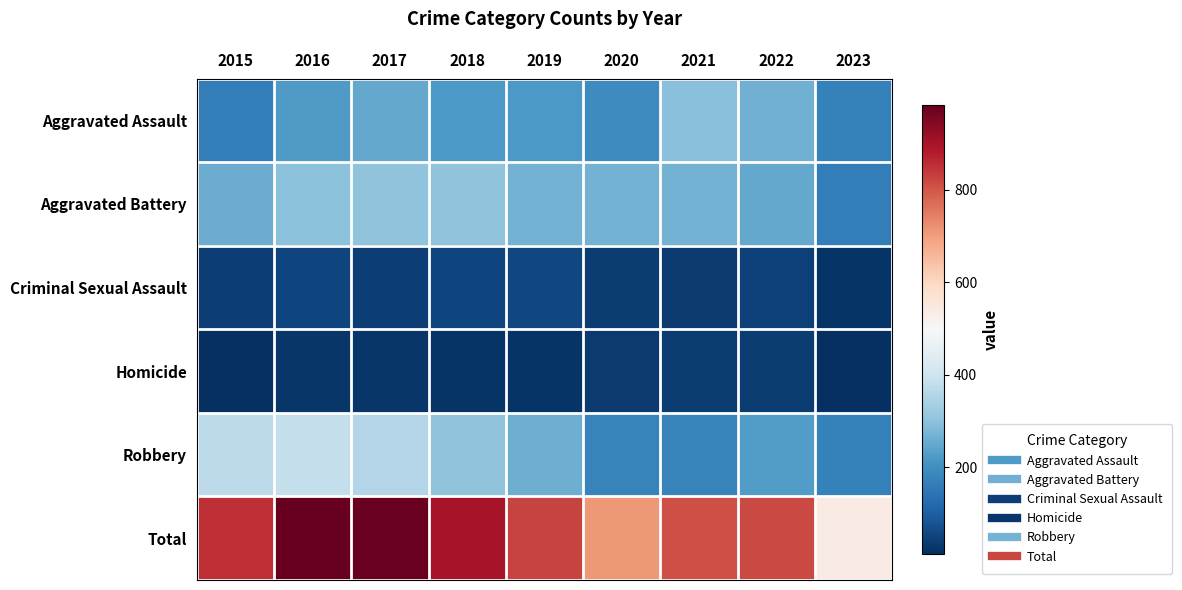

Reading right to left, list all the values displayed in this chart.

Aggravated Assault: 2023=170	2022=264	2021=295	2020=192	2019=220	2018=220	2017=251	2016=225	2015=164
Aggravated Battery: 2023=164	2022=248	2021=270	2020=269	2019=267	2018=302	2017=303	2016=298	2015=259
Criminal Sexual Assault: 2023=21	2022=45	2021=33	2020=39	2019=55	2018=51	2017=41	2016=51	2015=43
Homicide: 2023=13	2022=36	2021=38	2020=34	2019=21	2018=23	2017=27	2016=28	2015=13
Robbery: 2023=169	2022=226	2021=175	2020=174	2019=263	2018=302	2017=356	2016=381	2015=372
Total: 2023=537	2022=819	2021=811	2020=708	2019=826	2018=898	2017=978	2016=983	2015=851